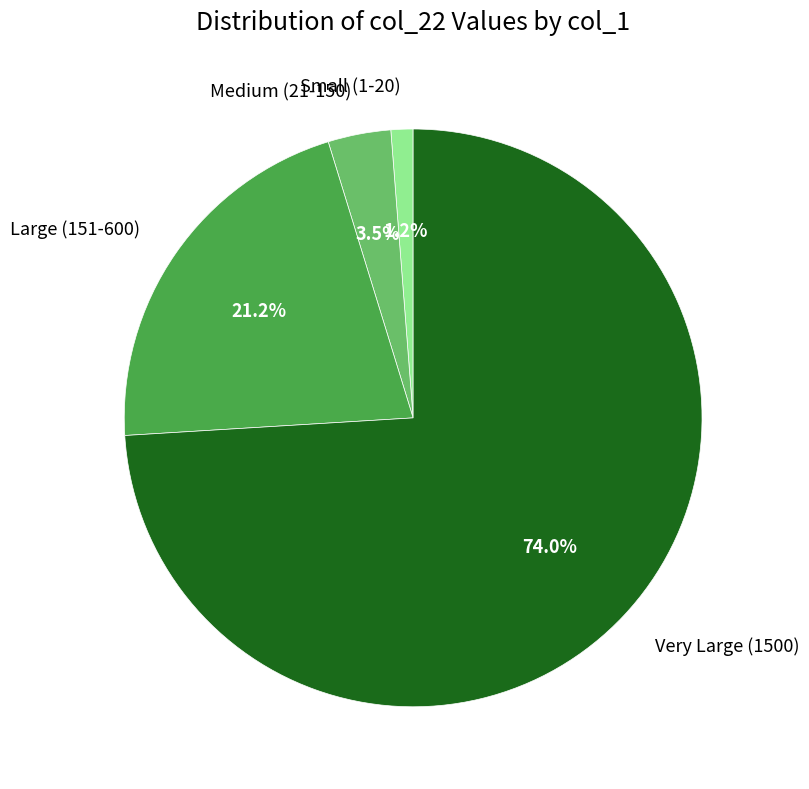

Approximately how many times larger is the value at Very Large (1500) compared to Medium (21-150)?

21.1